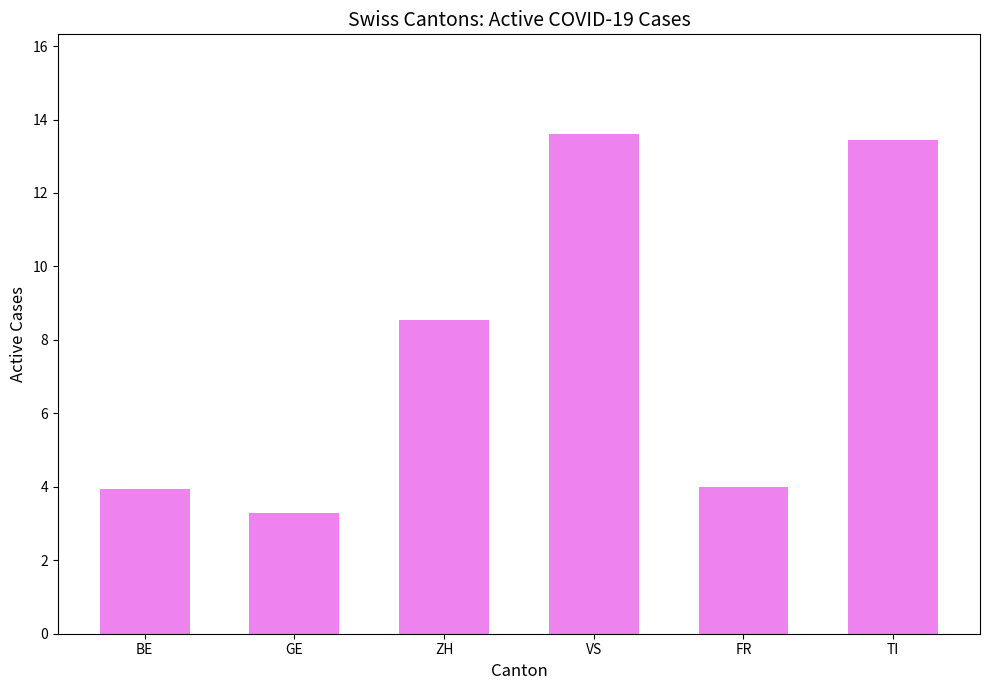

How many data points are above 8?

3